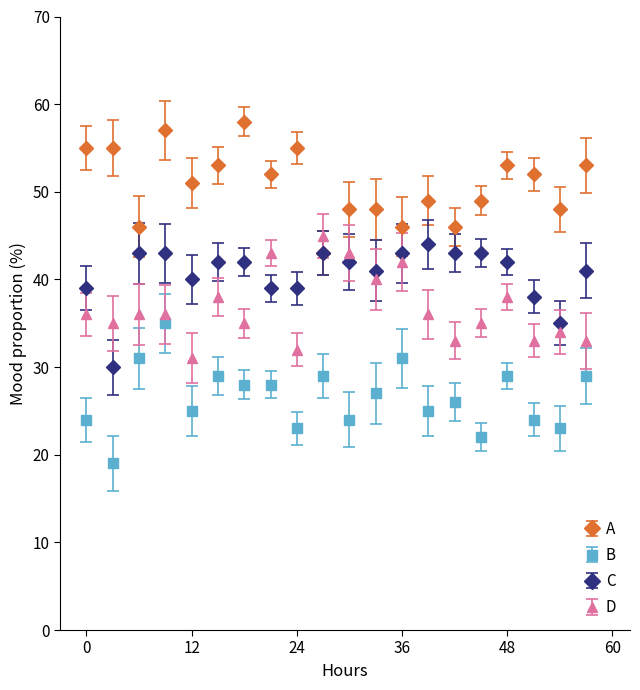

Does the chart have visible grid lines?

No